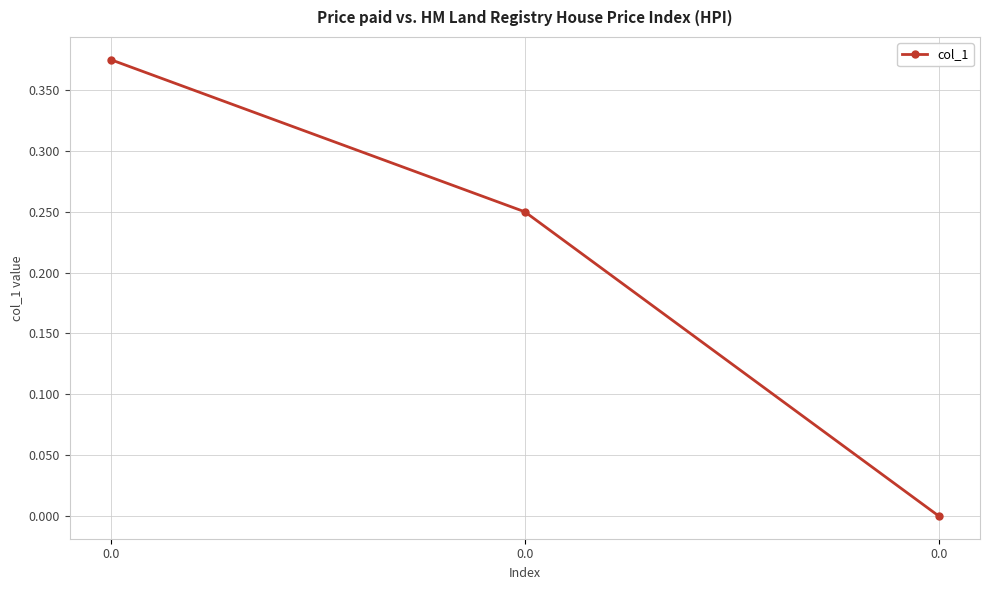

Rank the categories by value from highest to lowest.

0.0, 0.0, 0.0